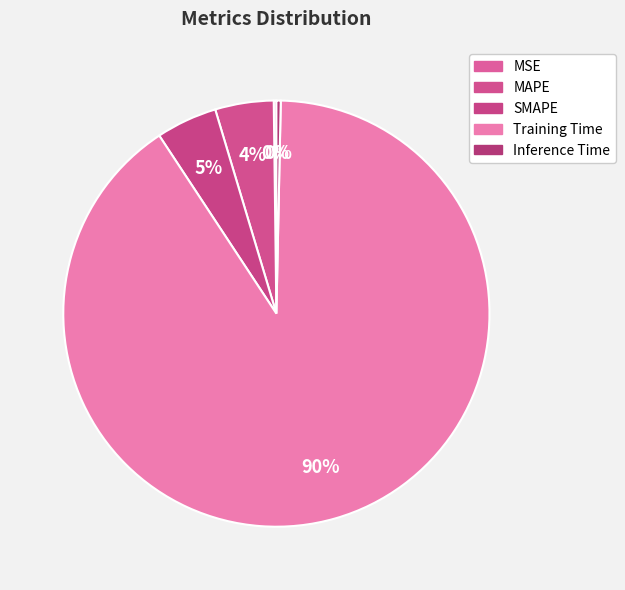

True or false: MSE accounts for 0% of the total.

True